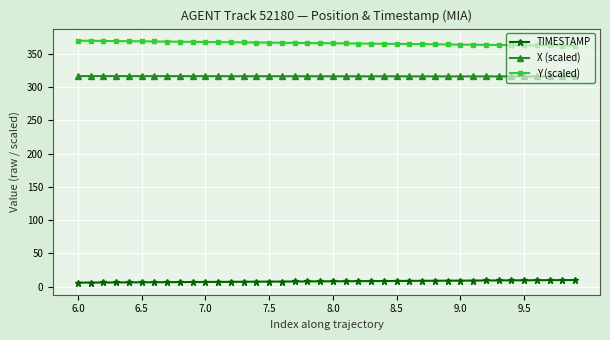

Which series has the largest total across all categories?

Y (scaled)